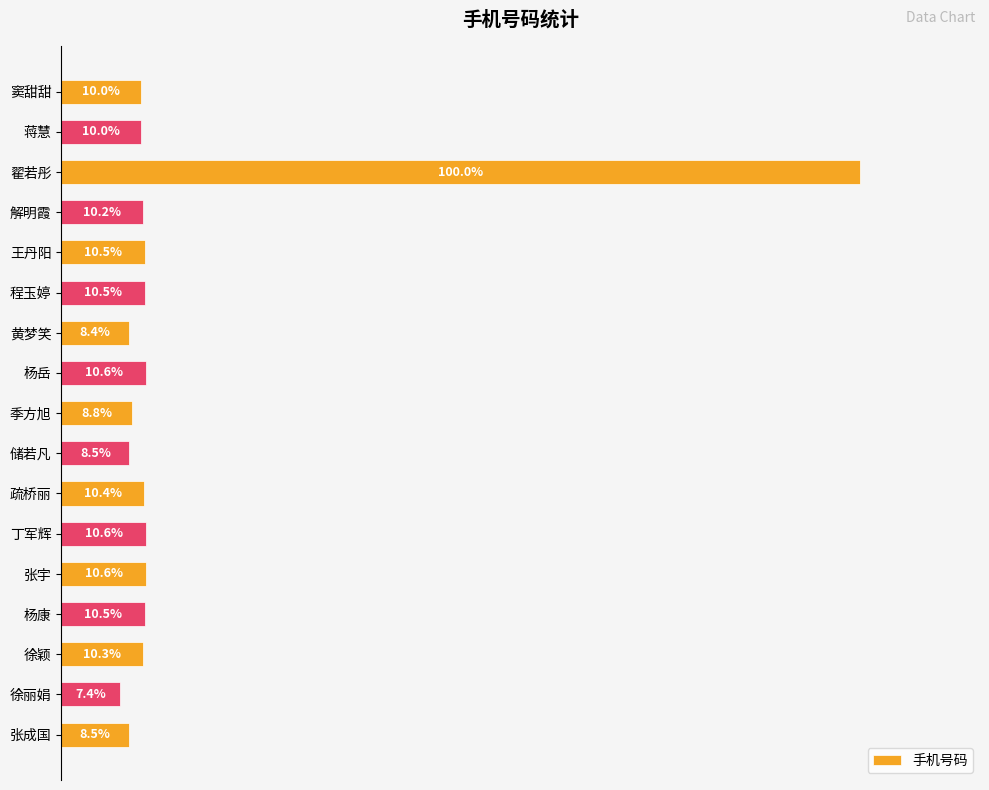

Which label corresponds to the smallest value in the chart?

徐丽娟